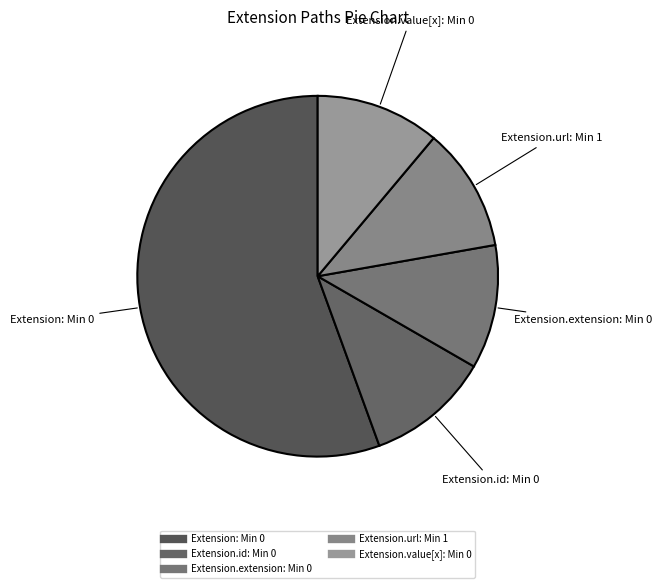

Count the number of slices in the pie.

5